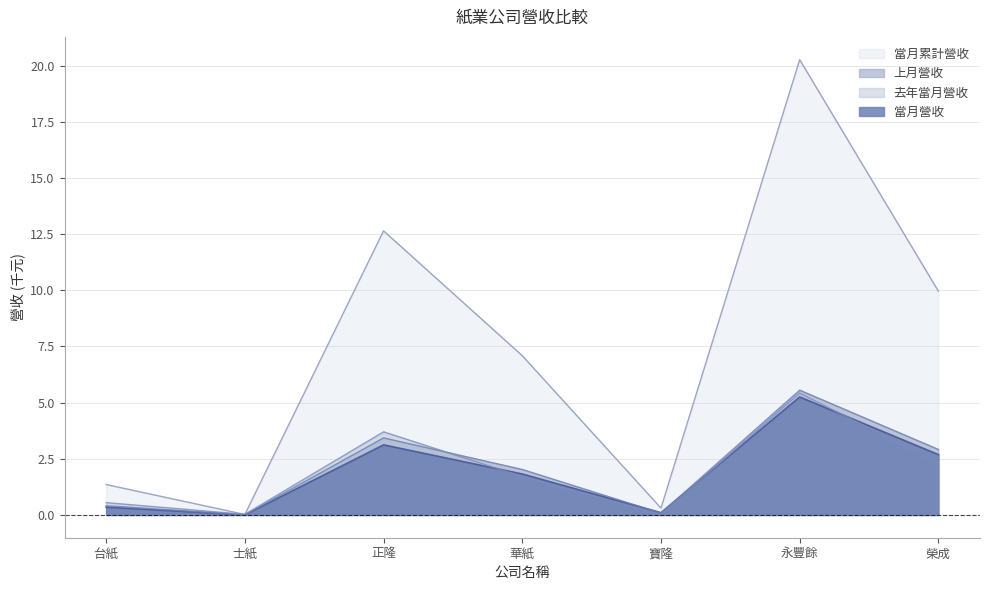

How many interior local peaks does the 上月營收 series have?

2